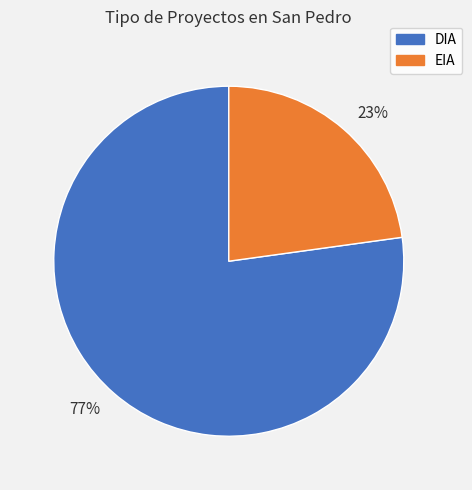

Approximately how many times larger is the value at 23% compared to 77%?

0.3